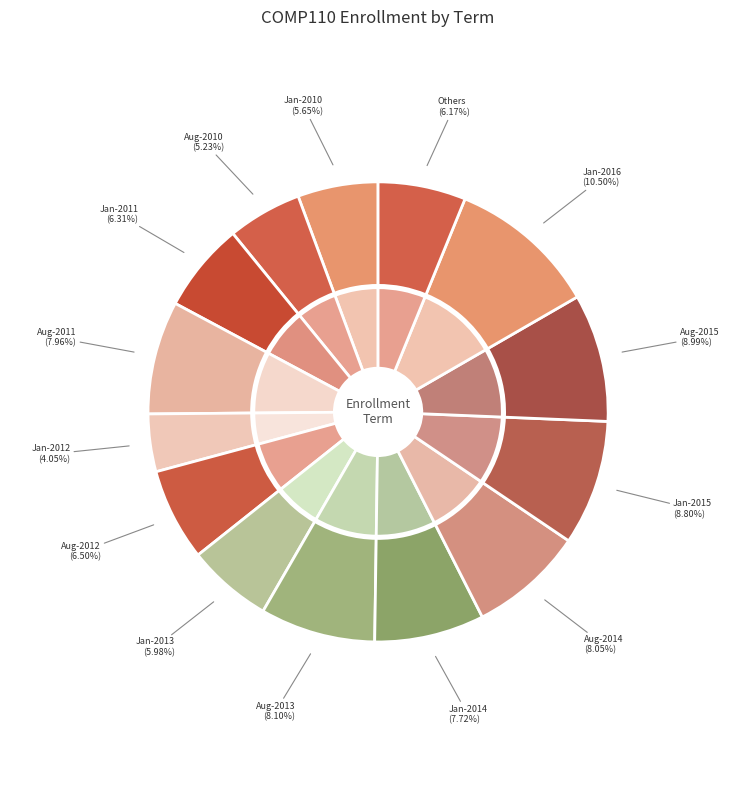

Is it true that May-2011 is 10% of the pie?

False